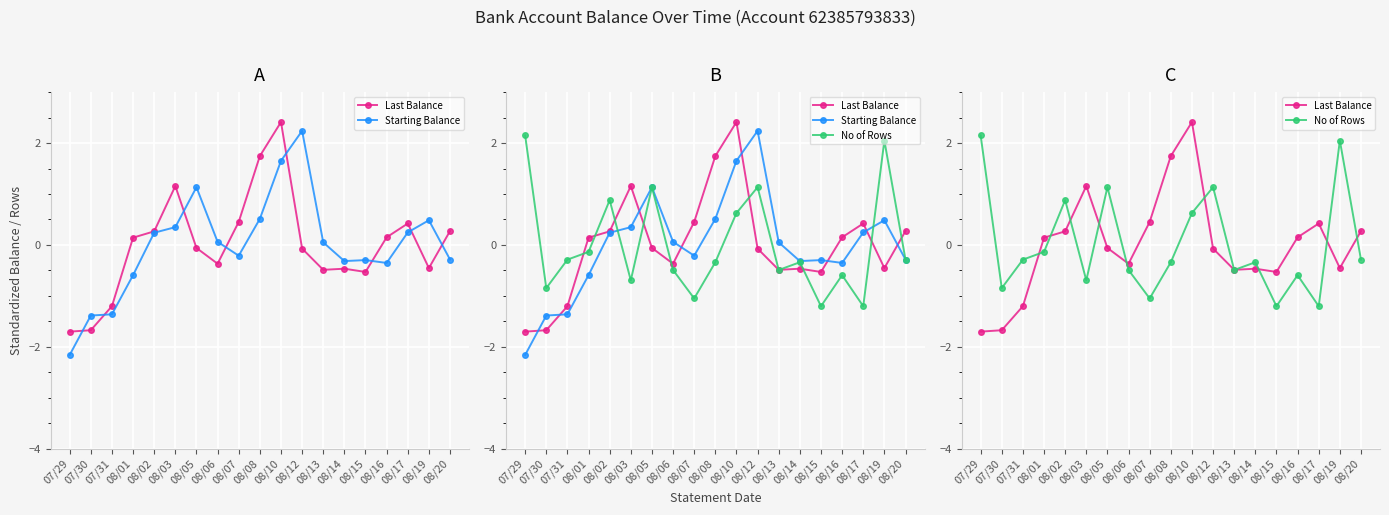

Where do Last Balance and No of Rows first cross each other?

07/31 and 08/01